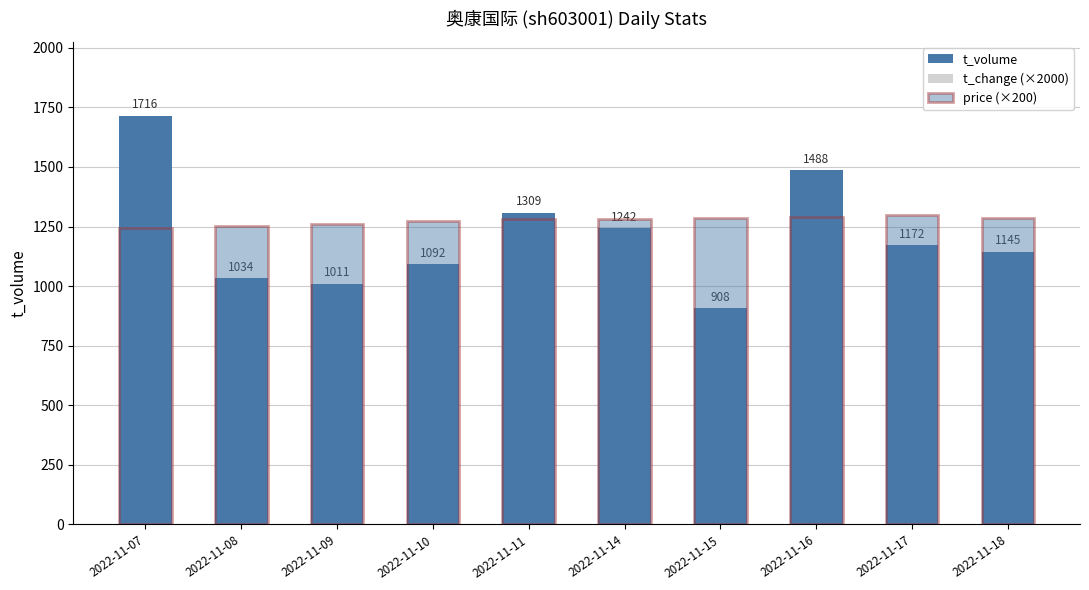

Reading right to left, transcribe all the data shown in this chart.

t_volume: 2022-11-18=1145	2022-11-17=1172	2022-11-16=1488	2022-11-15=908	2022-11-14=1242	2022-11-11=1309	2022-11-10=1092	2022-11-09=1011	2022-11-08=1034	2022-11-07=1716
t_change (×2000): 2022-11-18=880	2022-11-17=900	2022-11-16=1160	2022-11-15=700	2022-11-14=960	2022-11-11=1020	2022-11-10=860	2022-11-09=800	2022-11-08=820	2022-11-07=1380
price (×200): 2022-11-18=1288	2022-11-17=1298	2022-11-16=1290	2022-11-15=1284	2022-11-14=1280	2022-11-11=1280	2022-11-10=1274	2022-11-09=1260	2022-11-08=1252	2022-11-07=1244